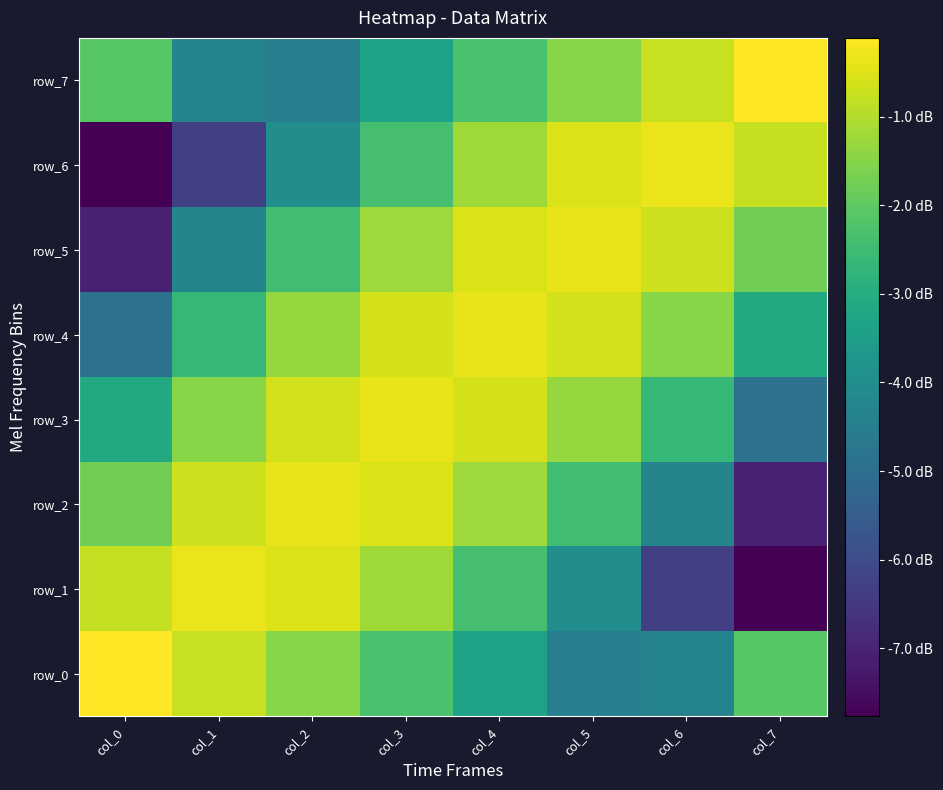

Which series has the largest total across all categories?

row_3